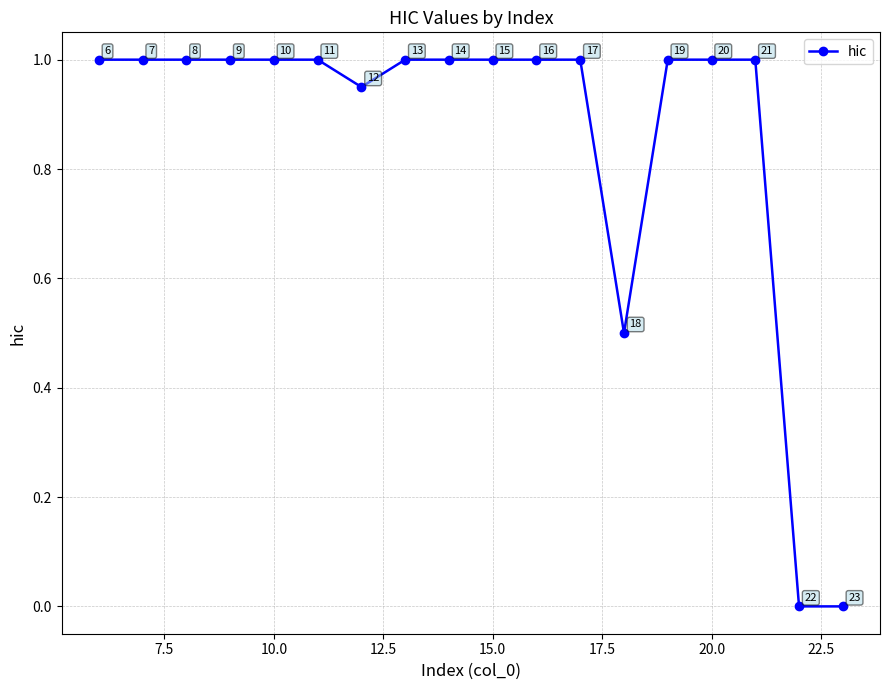

How many data points are less than 1?

4